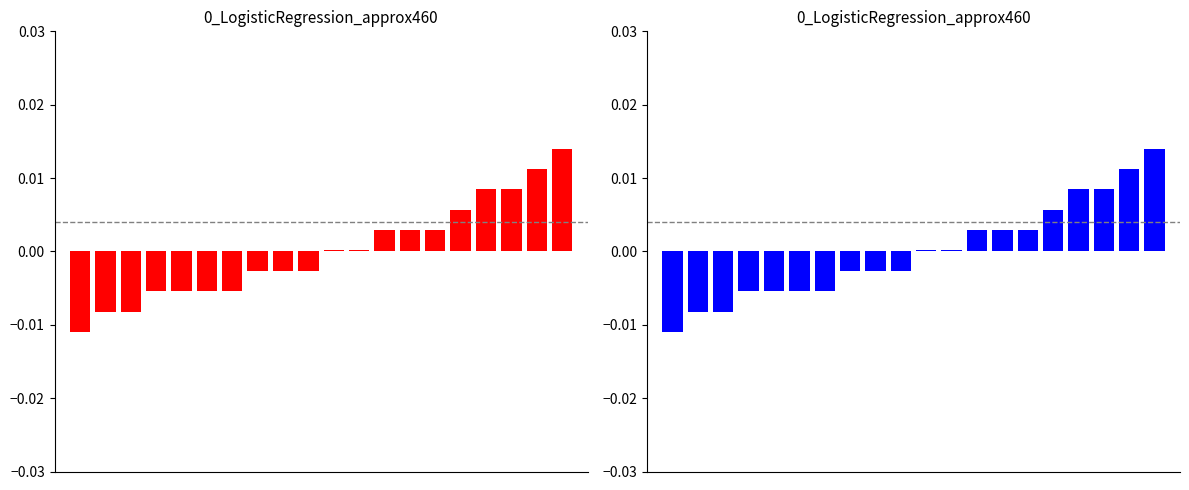

How many values in the BDD runs (blue) series are below 0?

10